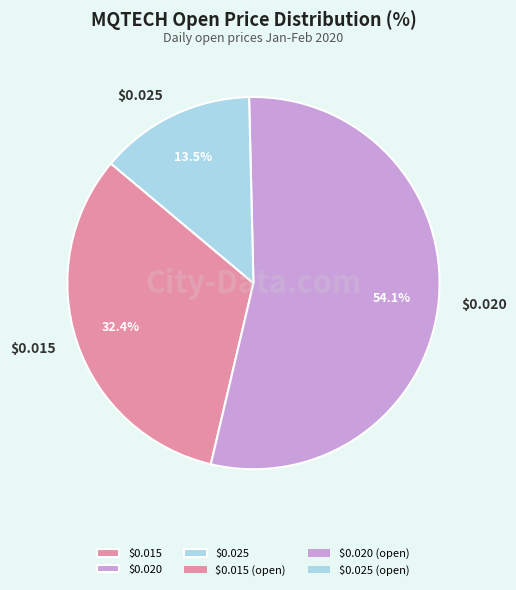

What portion of the pie excludes $0.020?

45.9%